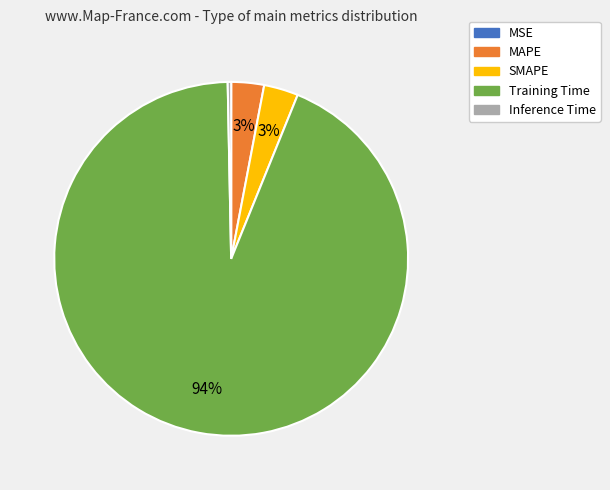

Do SMAPE and Training Time together represent more than half of the pie?

Yes